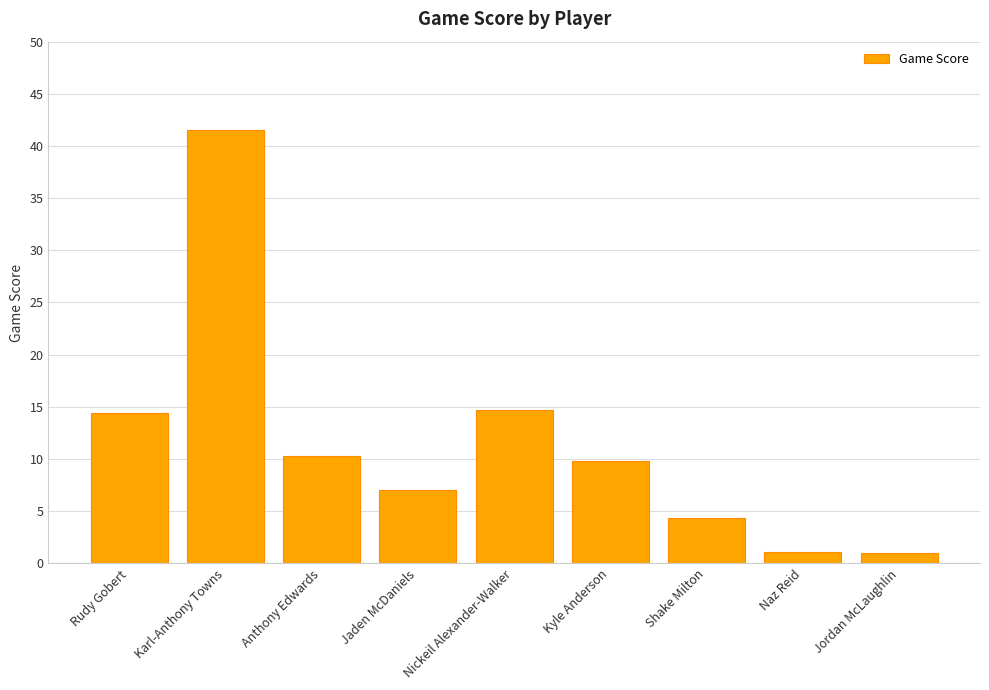

At which label does the data first exceed 9?

Rudy Gobert